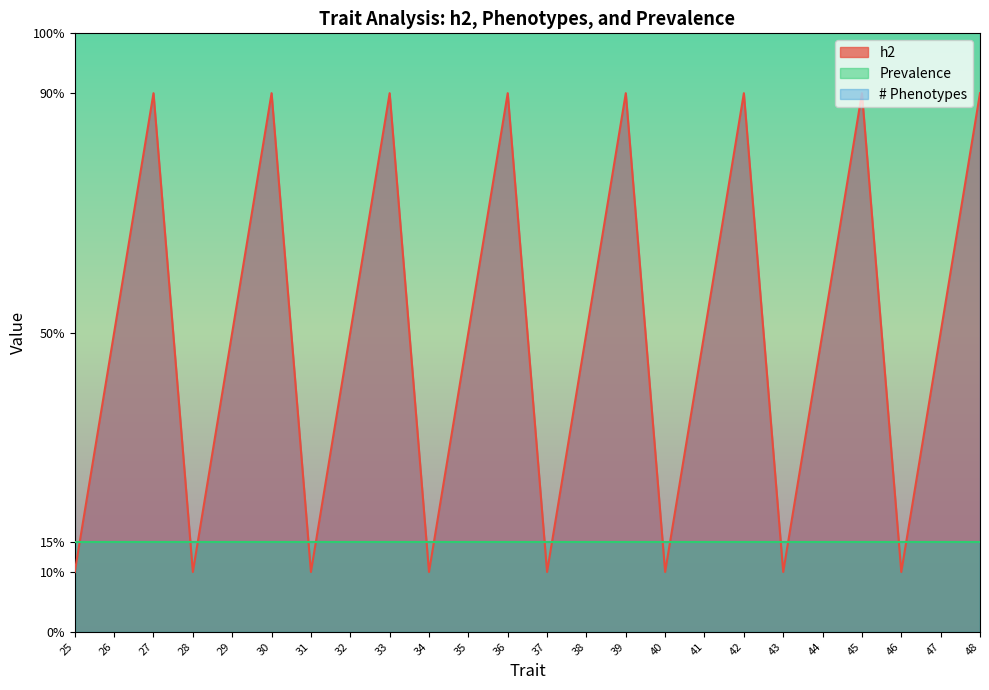

Where is h2 nearest to the value 0?

25